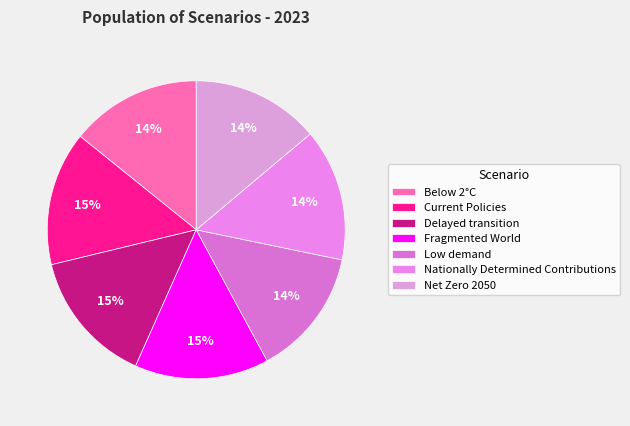

Which slice is the largest?

Fragmented World